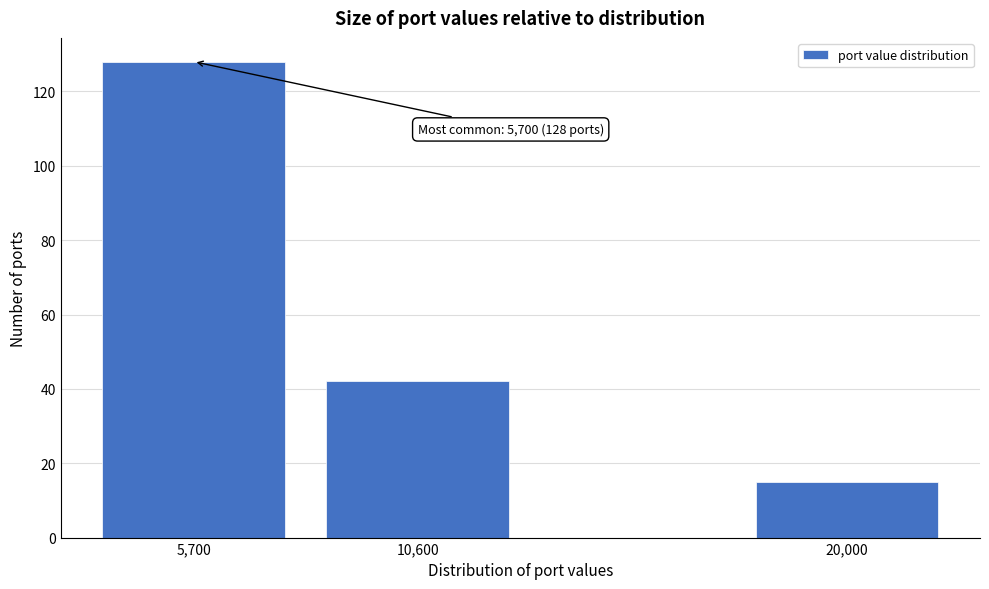

Reading left to right, transcribe all the data shown in this chart.

5,700=128	10,600=42	20,000=15